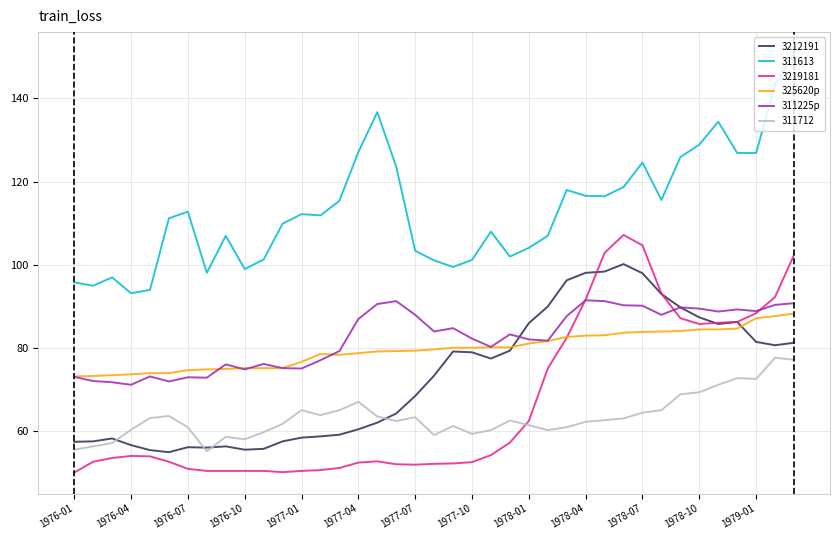

What is the lowest value of the 3212191 series?

55.0